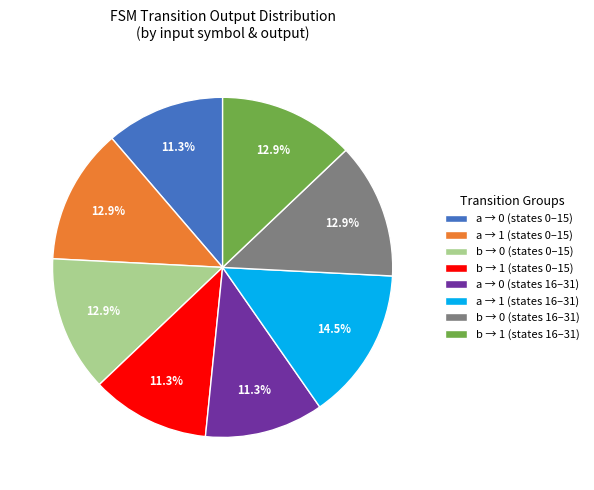

What is the total percentage of b → 0 (states 0–15) and a → 1 (states 16–31)?

27.4%